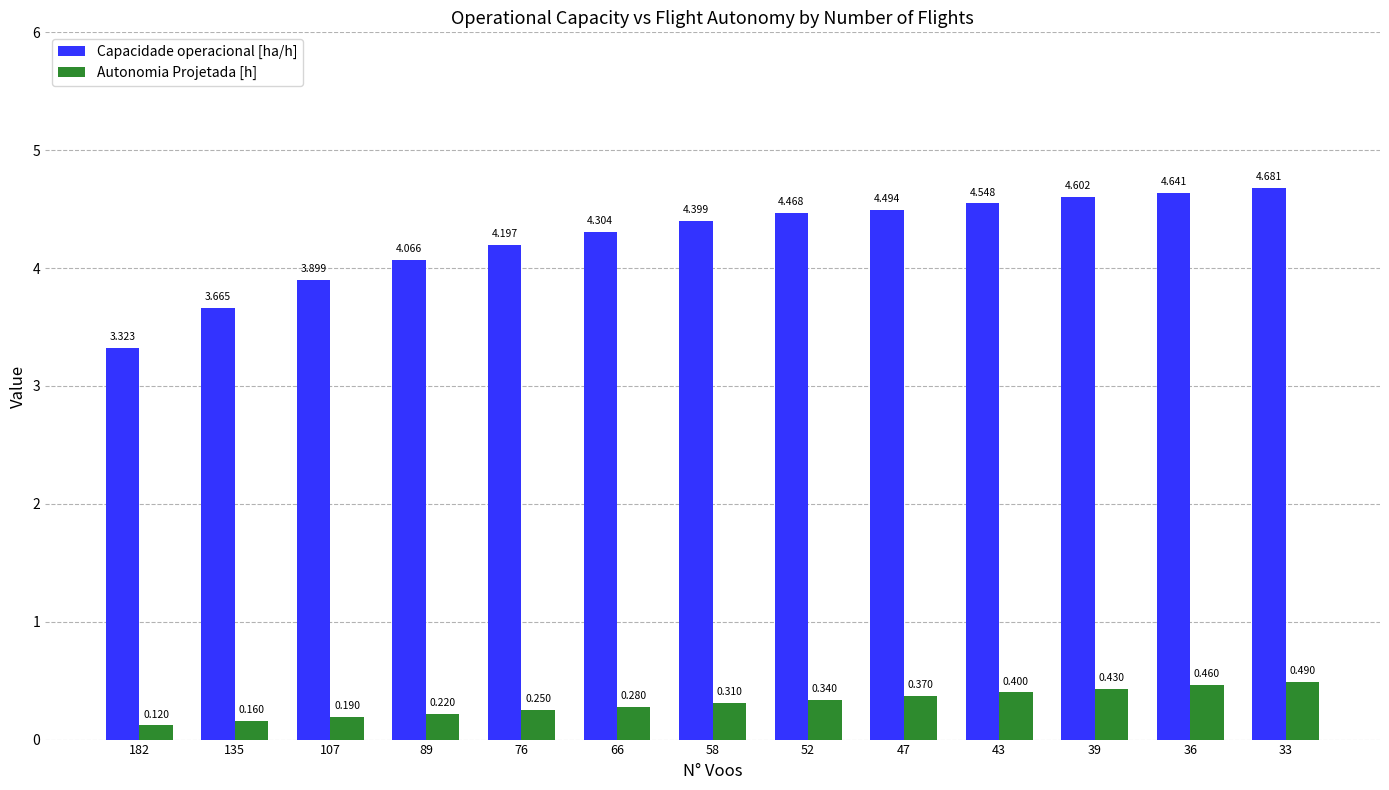

Which series changed the most between 107 and 39?

Capacidade operacional [ha/h]